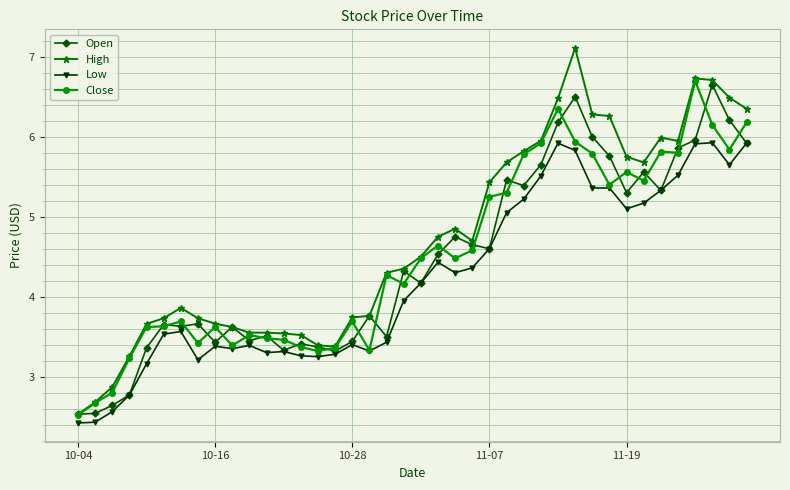

Which series has the largest range (max minus min)?

High